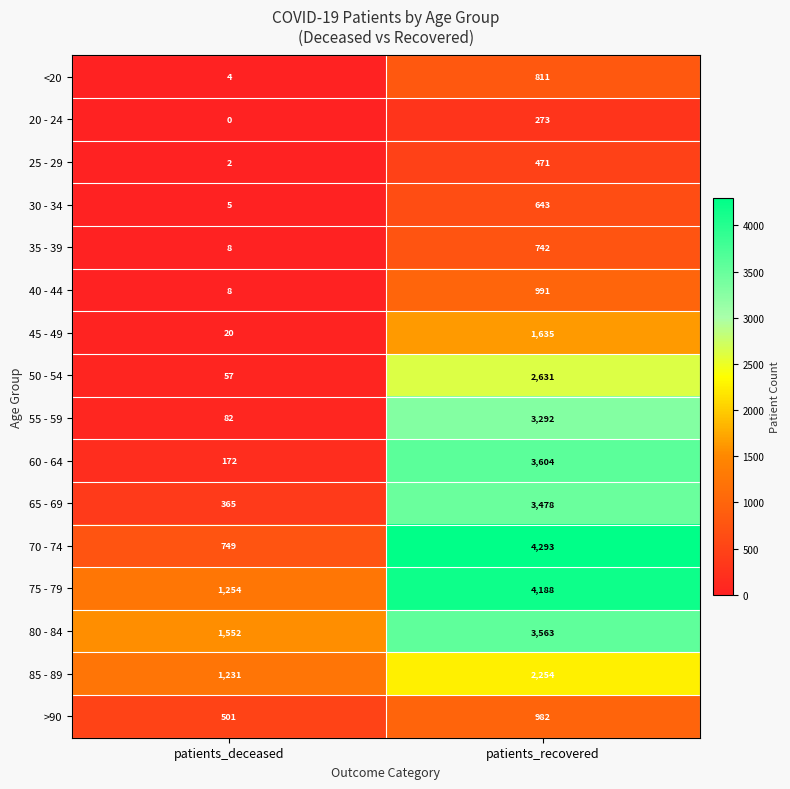

At how many categories does at least one series exceed 4042?

1